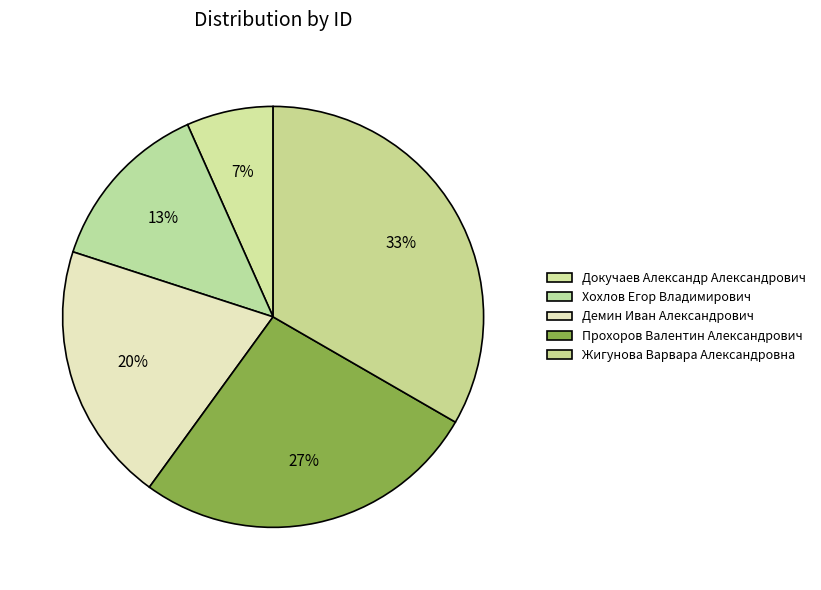

Does Демин Иван Александрович represent more than half of the total?

No